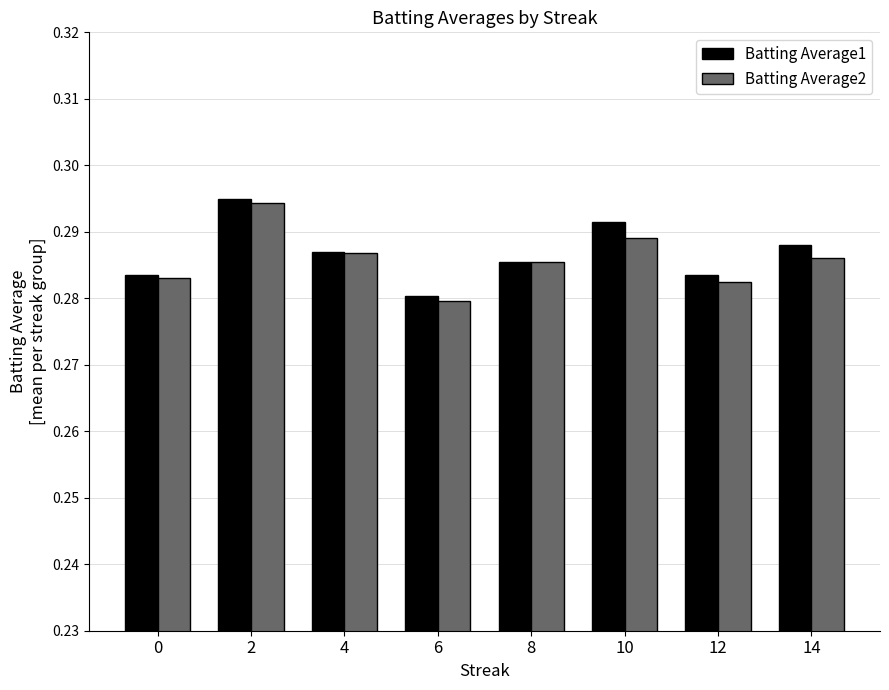

Which series has the largest range (max minus min)?

Batting Average2